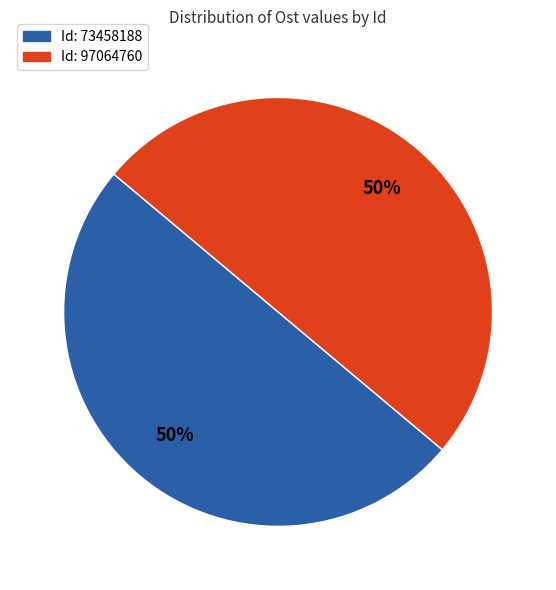

How many segments does this pie chart have?

2